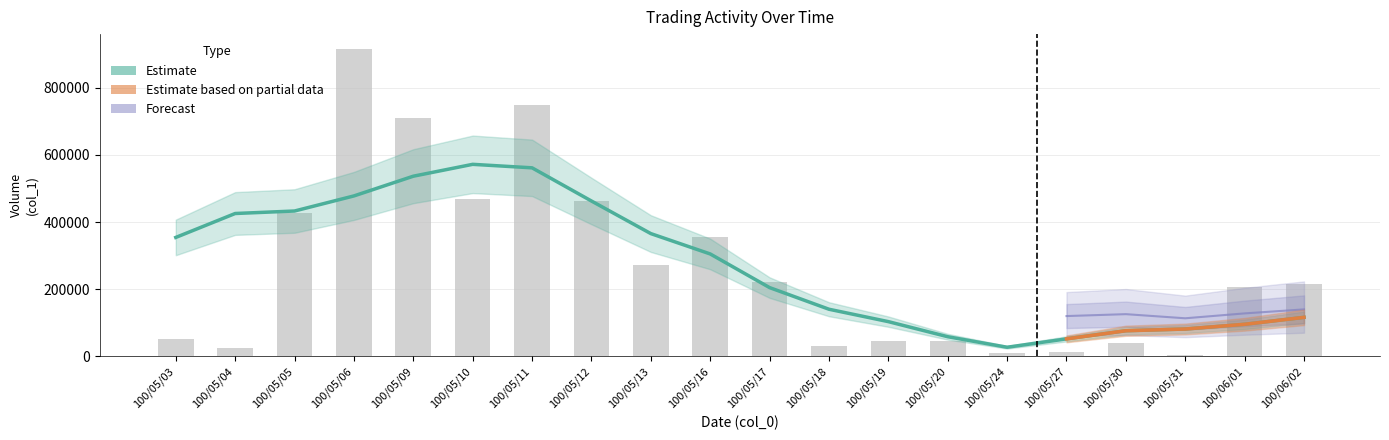

List the labels in order of value, smallest first.

100/05/31, 100/05/24, 100/05/27, 100/05/04, 100/05/18, 100/05/30, 100/05/19, 100/05/20, 100/05/03, 100/06/01, 100/06/02, 100/05/17, 100/05/13, 100/05/16, 100/05/05, 100/05/12, 100/05/10, 100/05/09, 100/05/11, 100/05/06